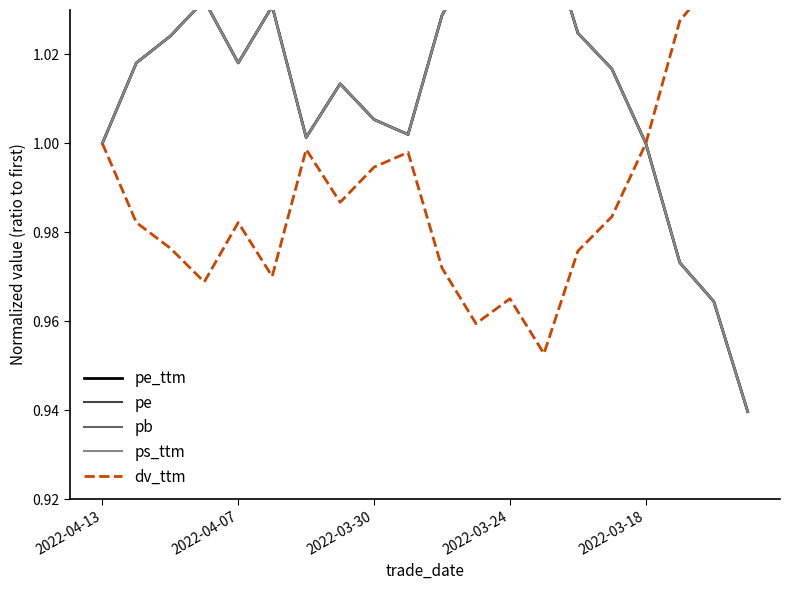

What is the sum of all pe values?

20.2